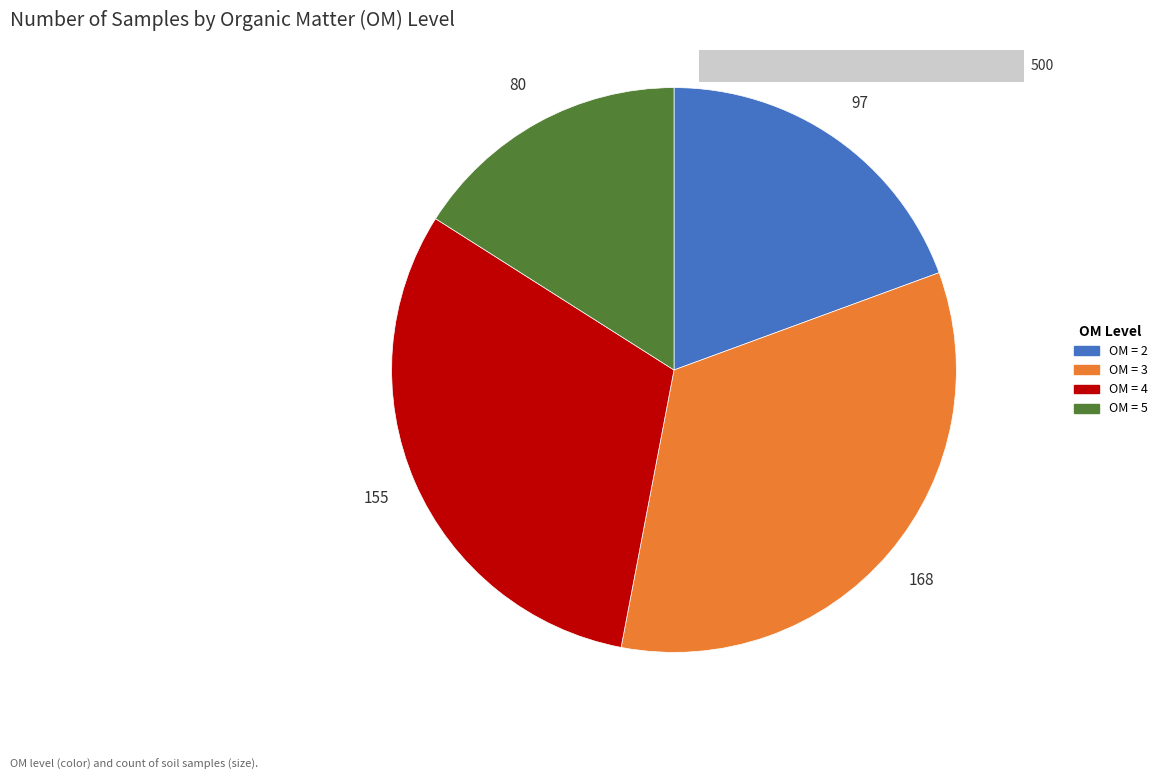

Which category has the smallest portion of the pie?

5